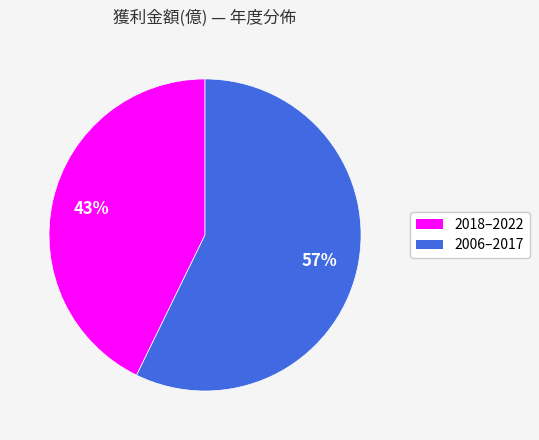

To the nearest percent, what is the difference between the largest and smallest slice percentages?

14%